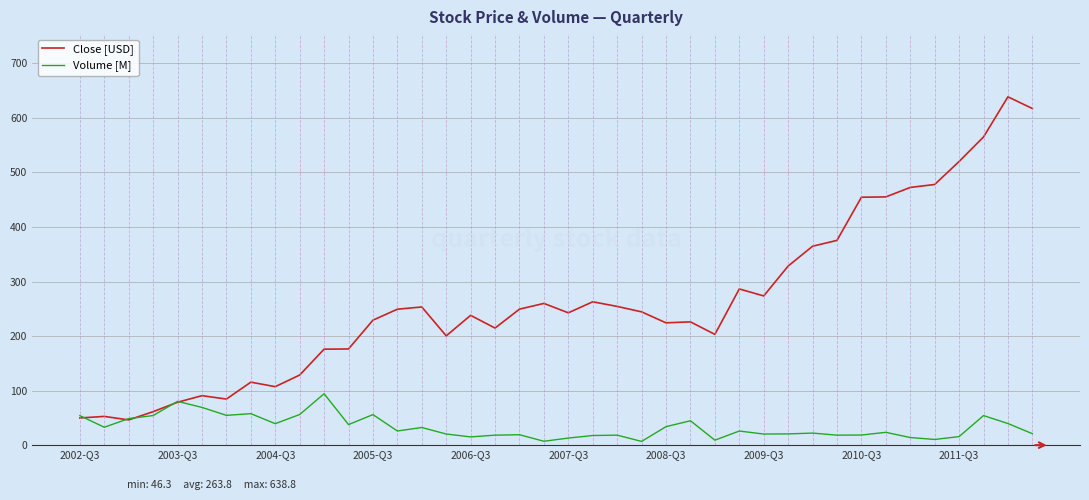

What is the difference between the maximum and minimum values in the Volume [M] series?

28.1